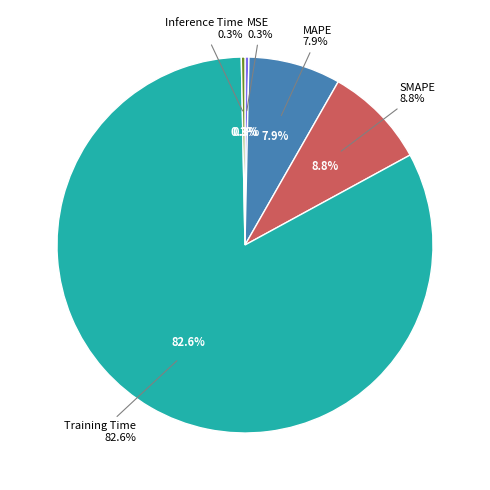

Does MAPE account for over 50% of the chart?

No